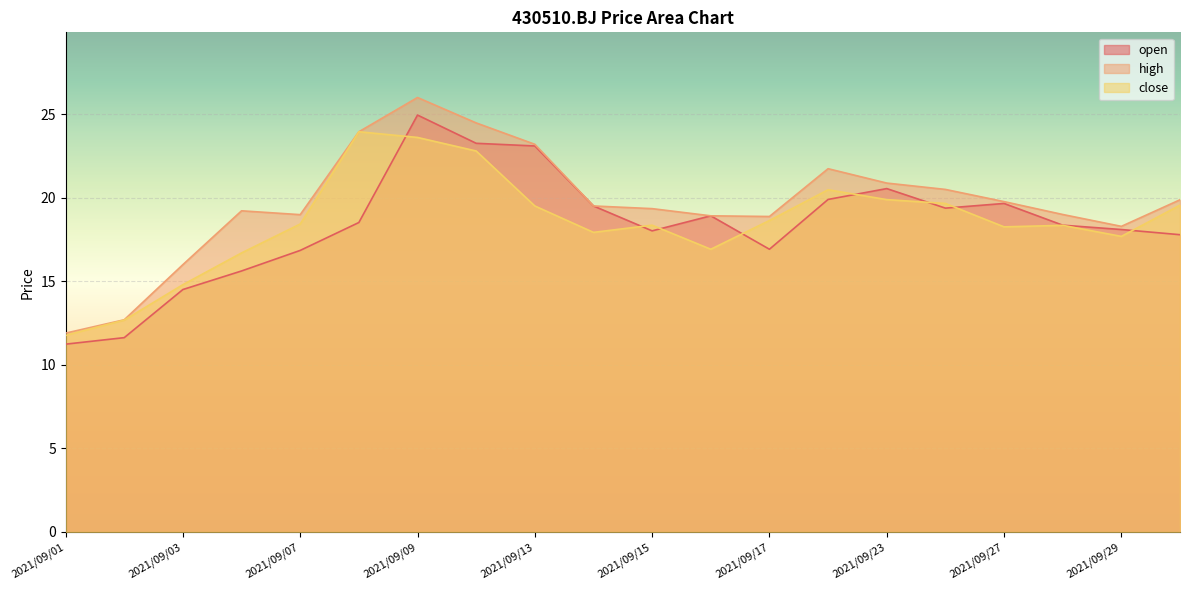

What are all the series names shown in the legend?

open, high, close